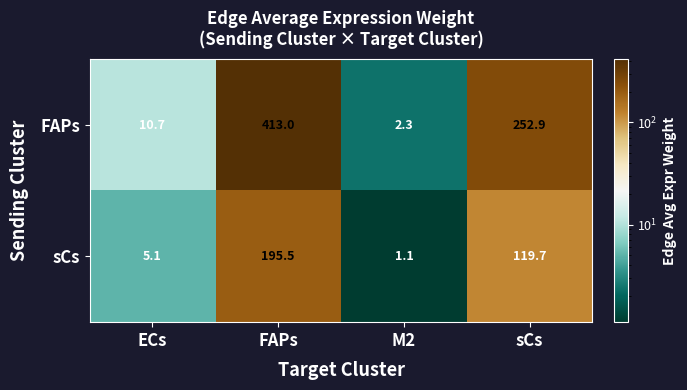

What is the difference between the sCs values at M2 and ECs?

4.0